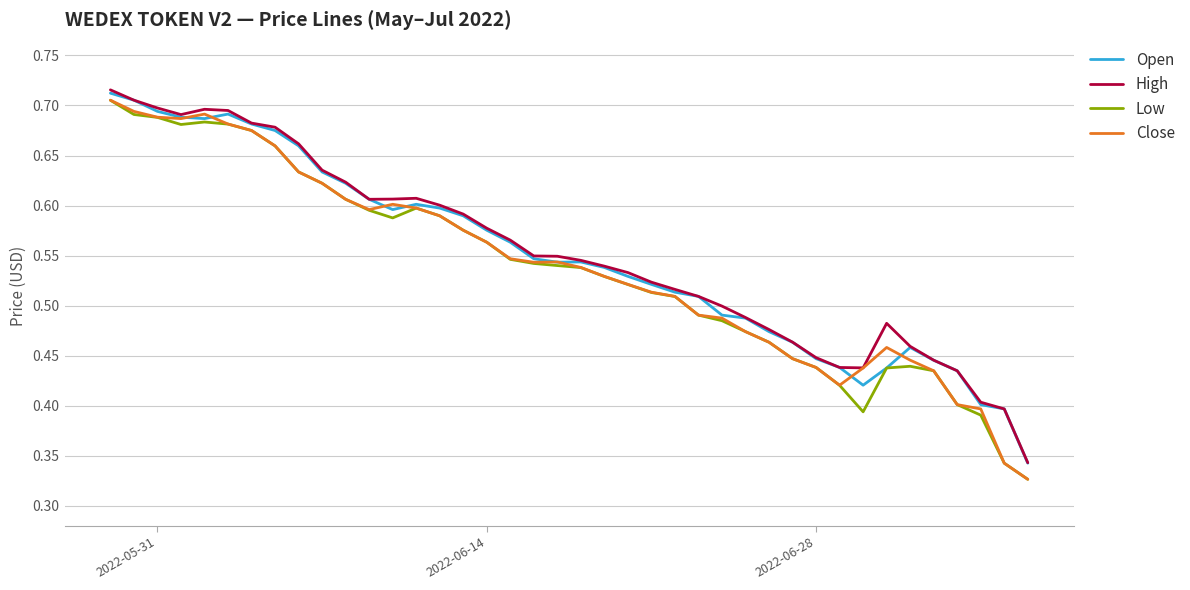

Which series has the widest spread of values?

Close